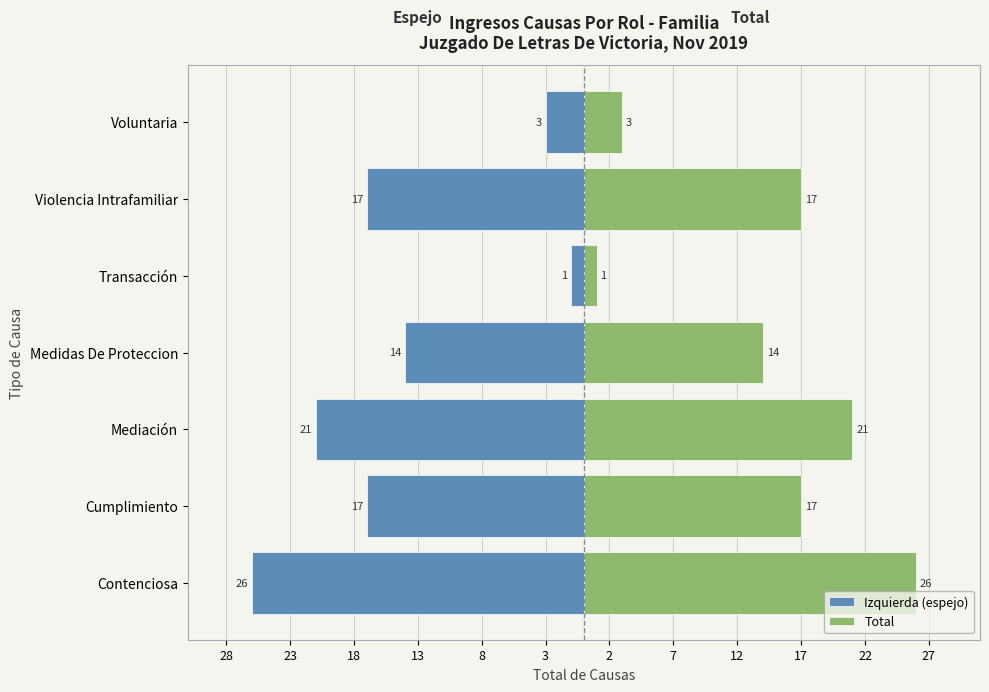

Rank the series at Cumplimiento from highest to lowest value.

Total, Izquierda (espejo)